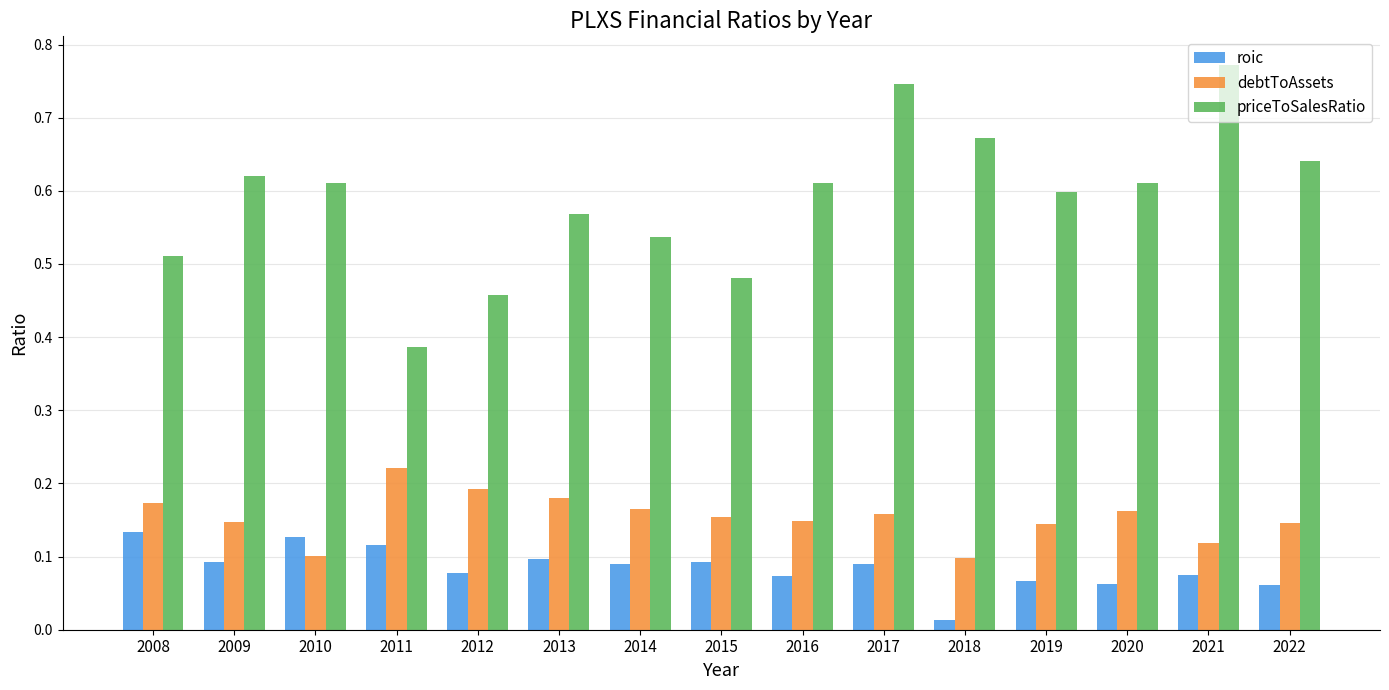

Rank the series at 2009 from highest to lowest value.

priceToSalesRatio, debtToAssets, roic